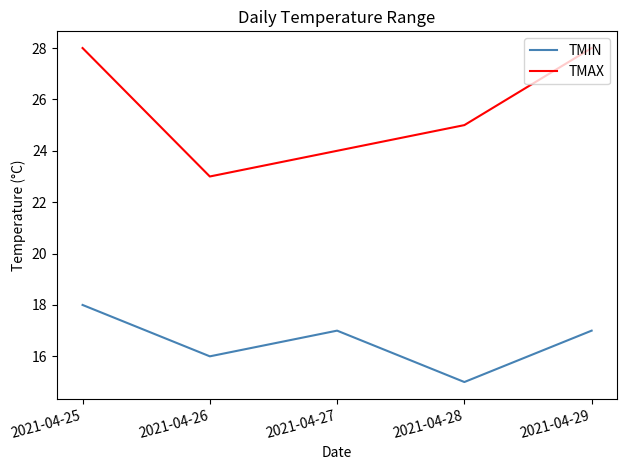

What are all the series names shown in the legend?

TMIN, TMAX